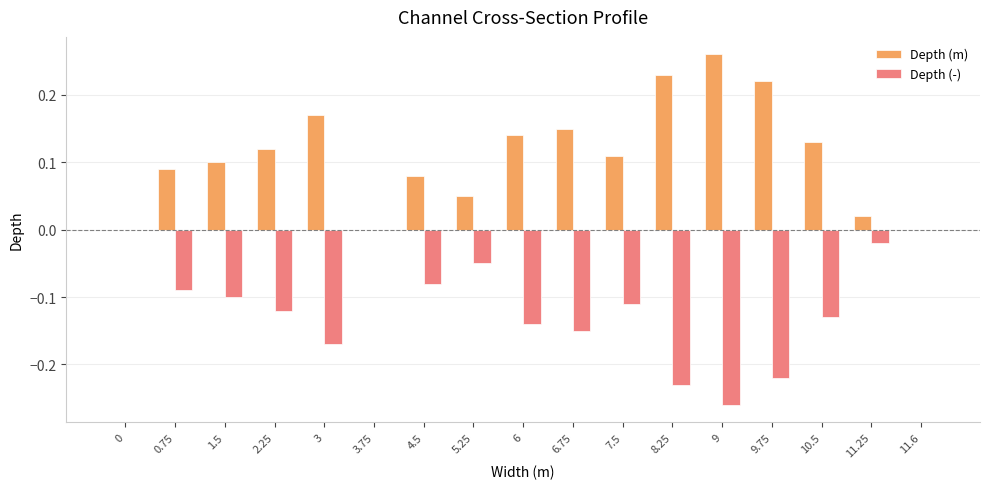

Which category has the highest value in the Depth (m) series?

9